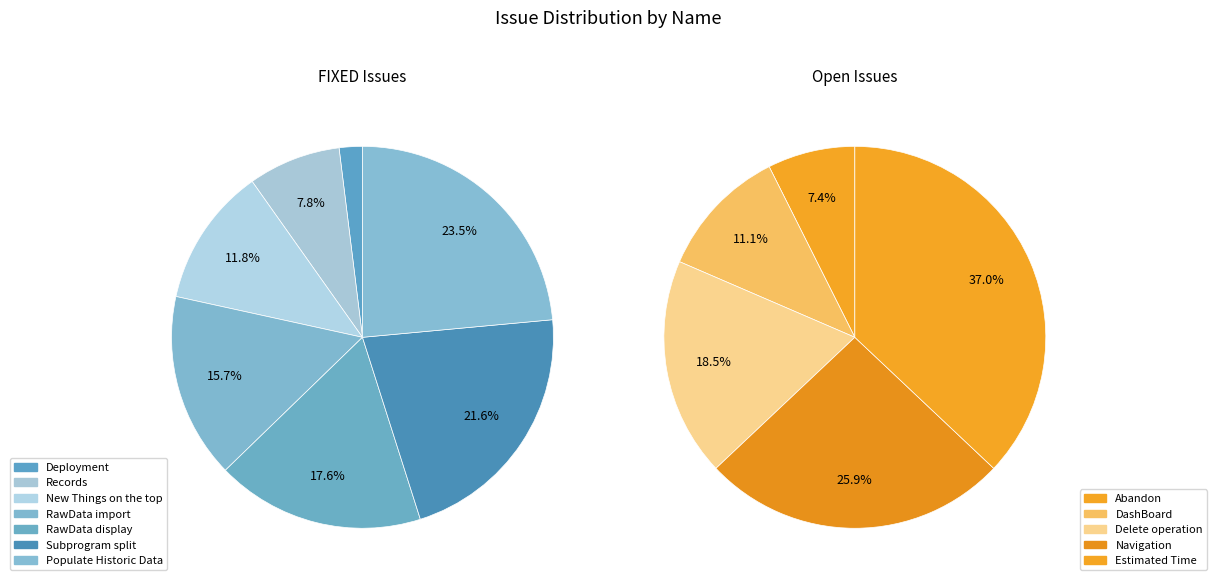

Between Abandon and RawData import, which is larger?

RawData import